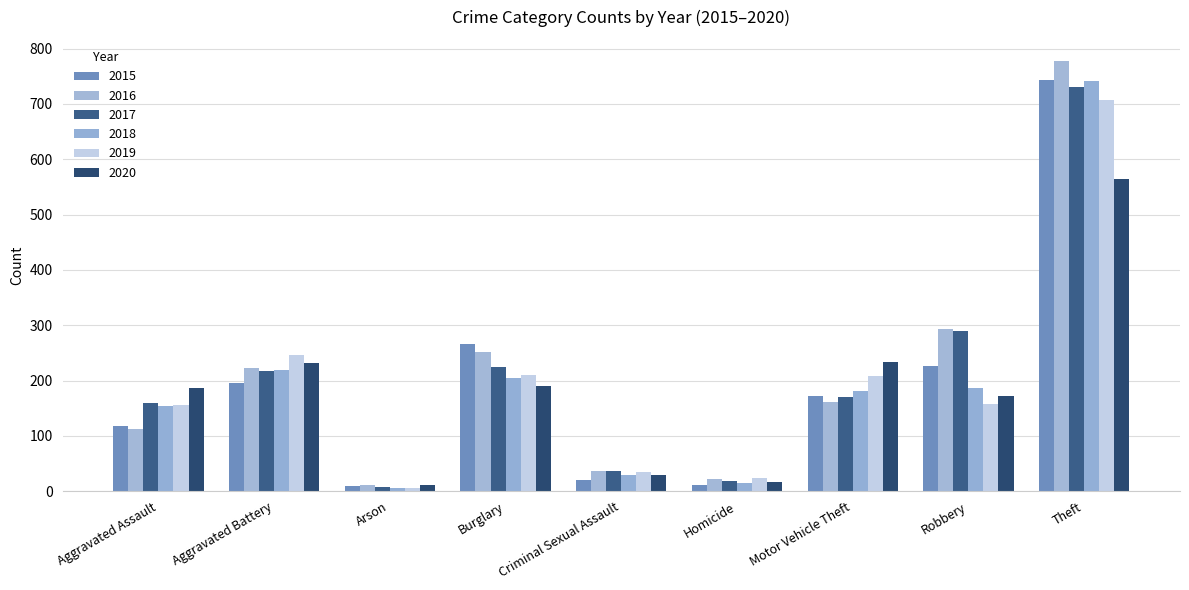

Is it true that 2019 equals 92 at Aggravated Assault?

False